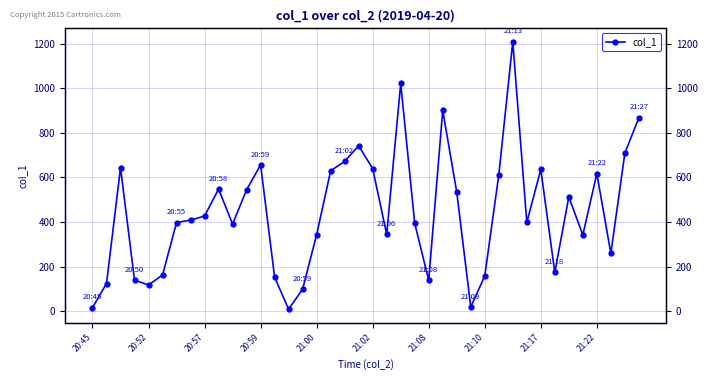

Which has a higher value, 39 or 30?

30